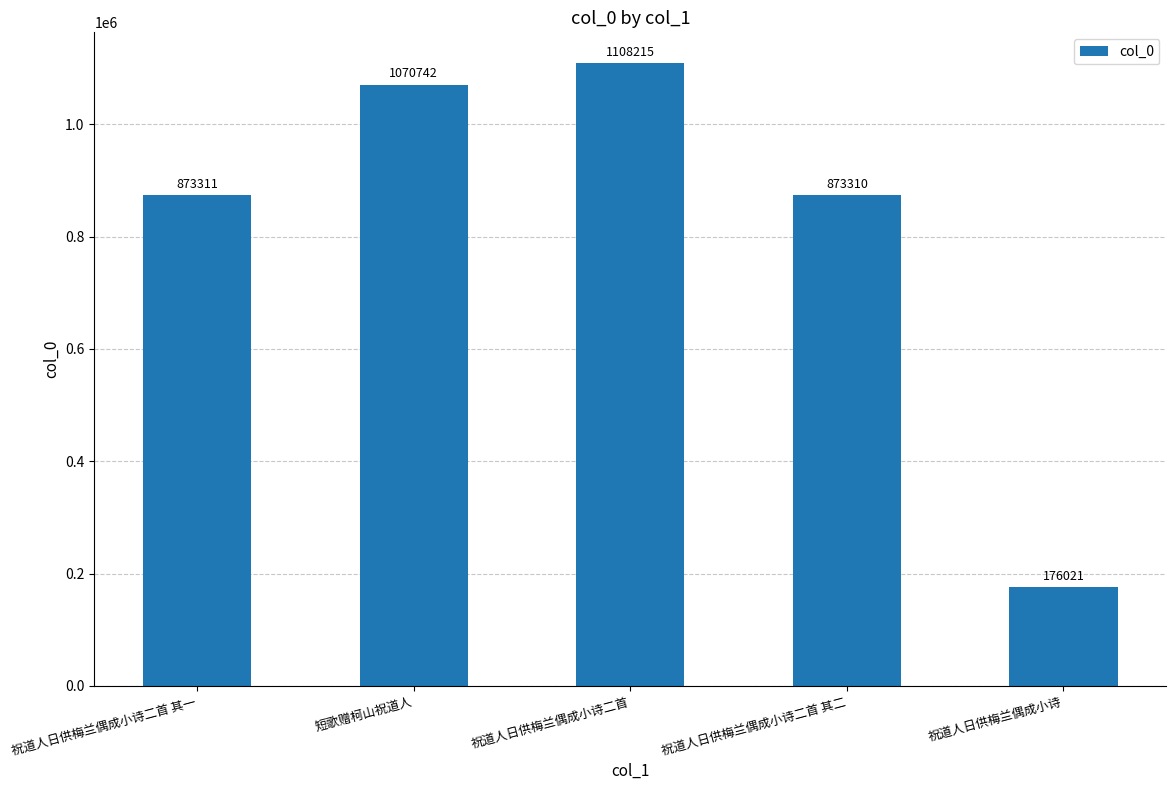

Does the chart contain any negative values?

No